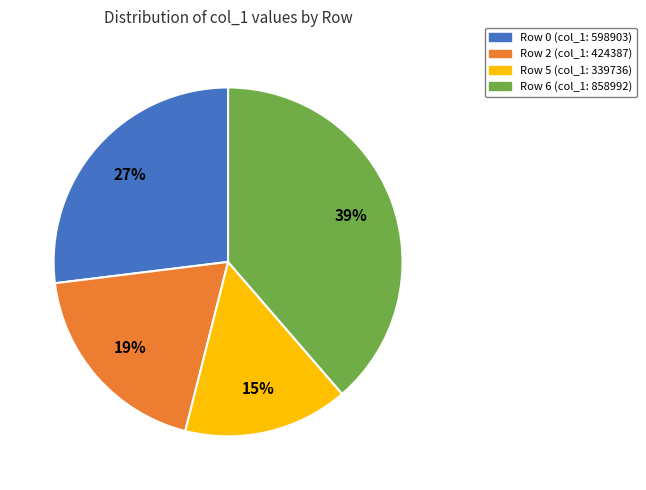

Is there any slice that represents more than half of the pie?

No